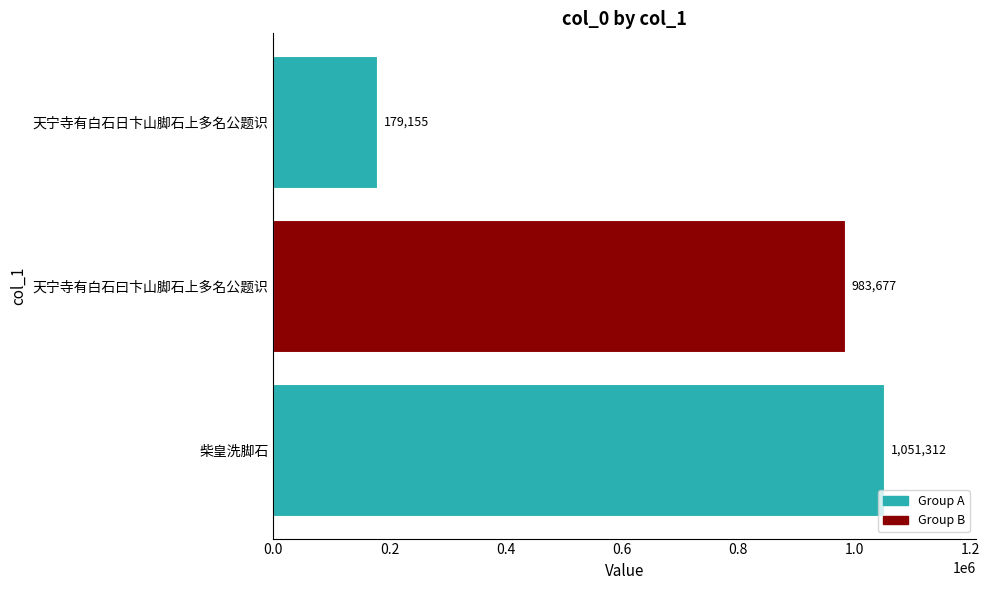

What is the maximum value shown in the chart?

1051312